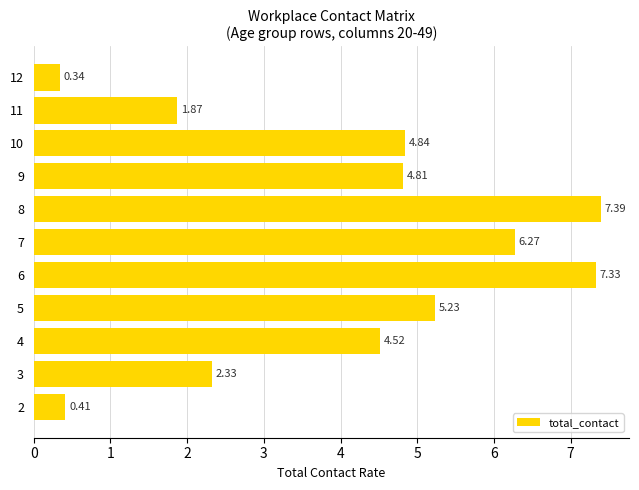

Does the chart contain stacked bars?

No